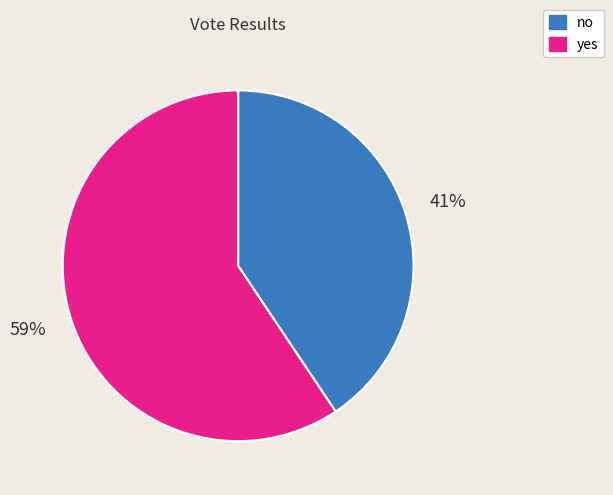

What is the smallest slice in the pie chart?

no